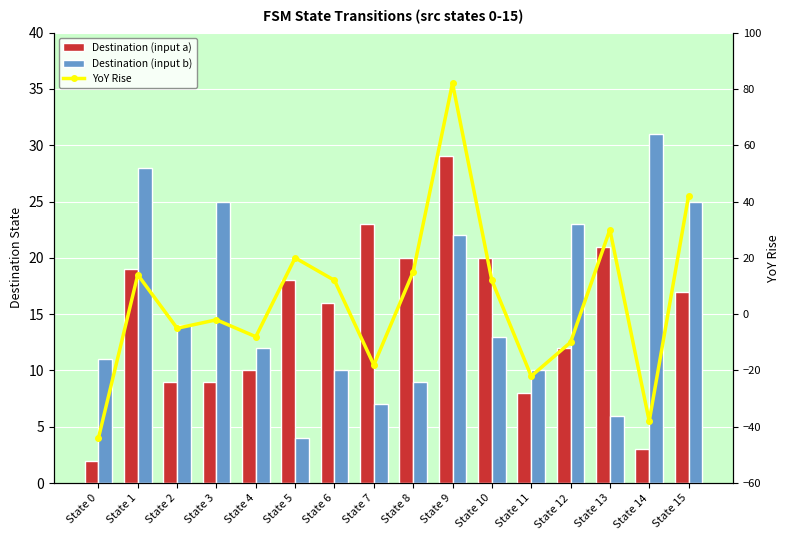

Which series has the largest total across all categories?

Destination (input b)